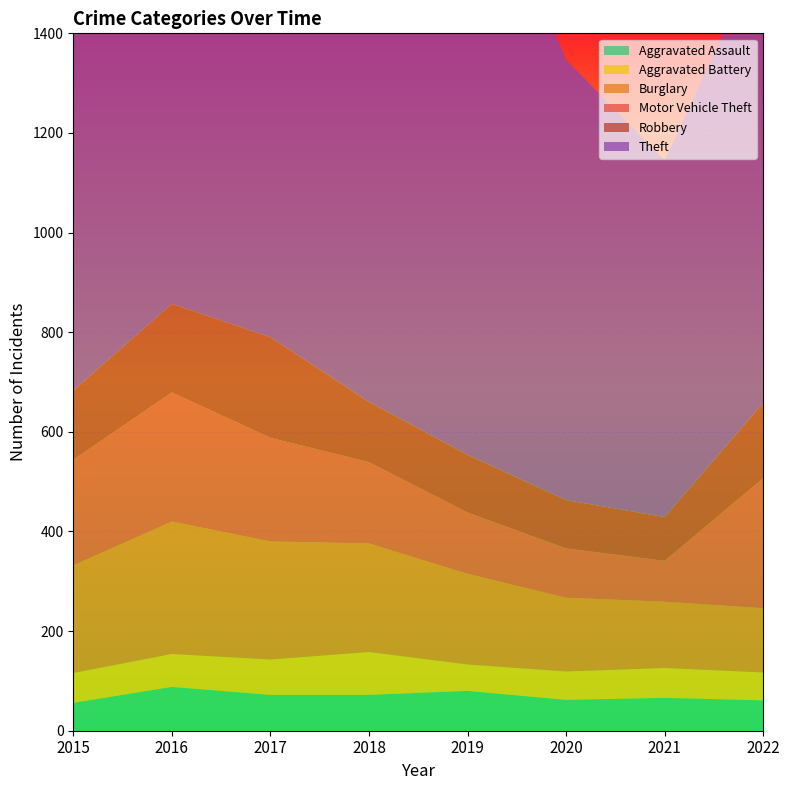

Reading left to right, extract all data points from this chart.

Aggravated Assault: 2015=56	2016=88	2017=72	2018=72	2019=80	2020=62	2021=66	2022=61
Aggravated Battery: 2015=60	2016=66	2017=71	2018=86	2019=53	2020=57	2021=60	2022=56
Burglary: 2015=216	2016=266	2017=237	2018=218	2019=182	2020=148	2021=133	2022=129
Motor Vehicle Theft: 2015=212	2016=259	2017=208	2018=163	2019=123	2020=99	2021=82	2022=261
Robbery: 2015=139	2016=178	2017=202	2018=121	2019=116	2020=97	2021=88	2022=151
Theft: 2015=1041	2016=1151	2017=1188	2018=1170	2019=1272	2020=884	2021=716	2022=914